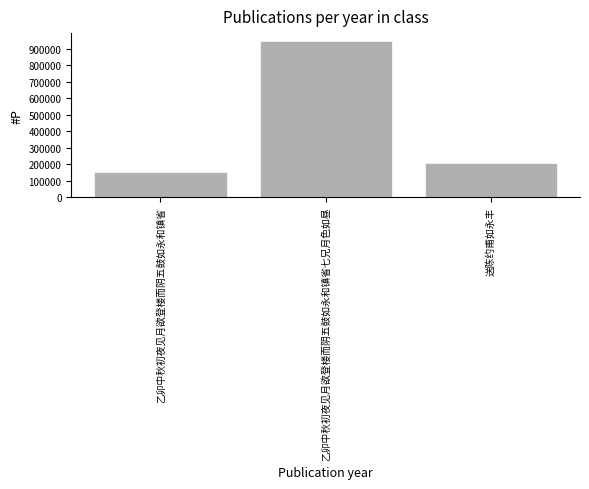

How many values are below 207035?

1